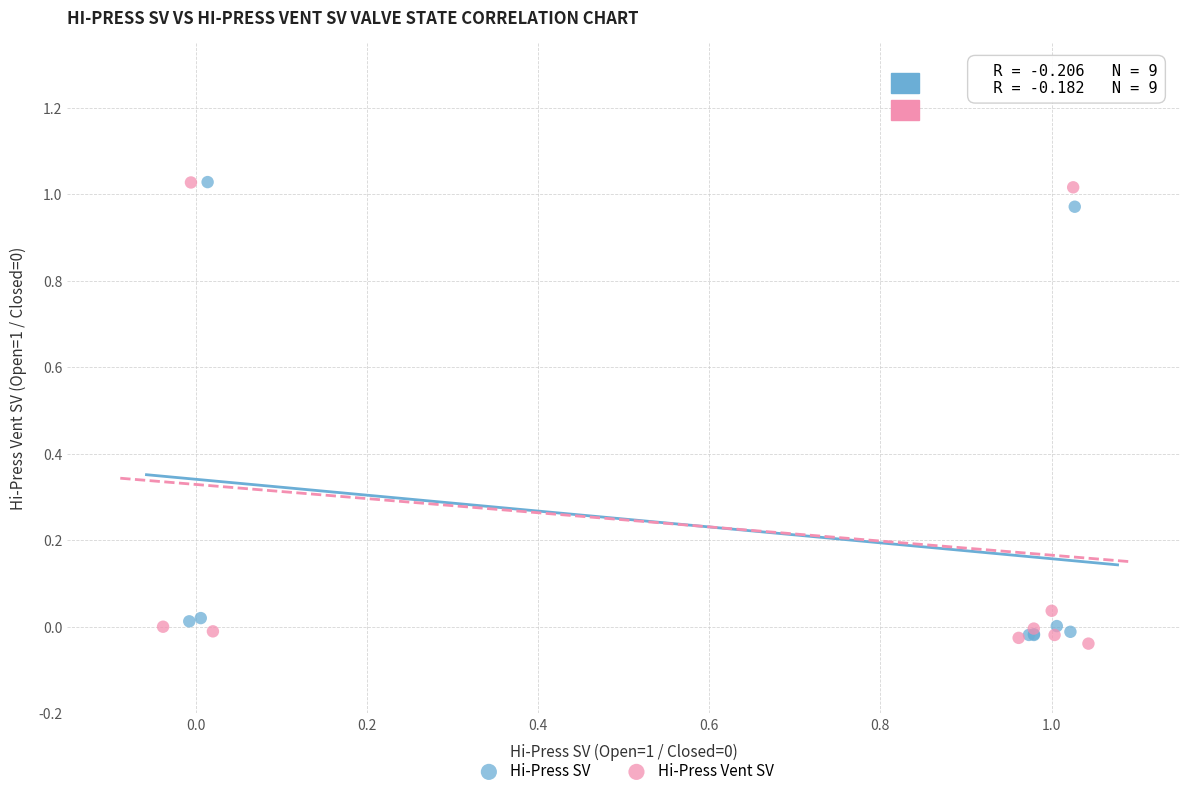

Which series has the widest spread of Y values?

Hi-Press Vent SV